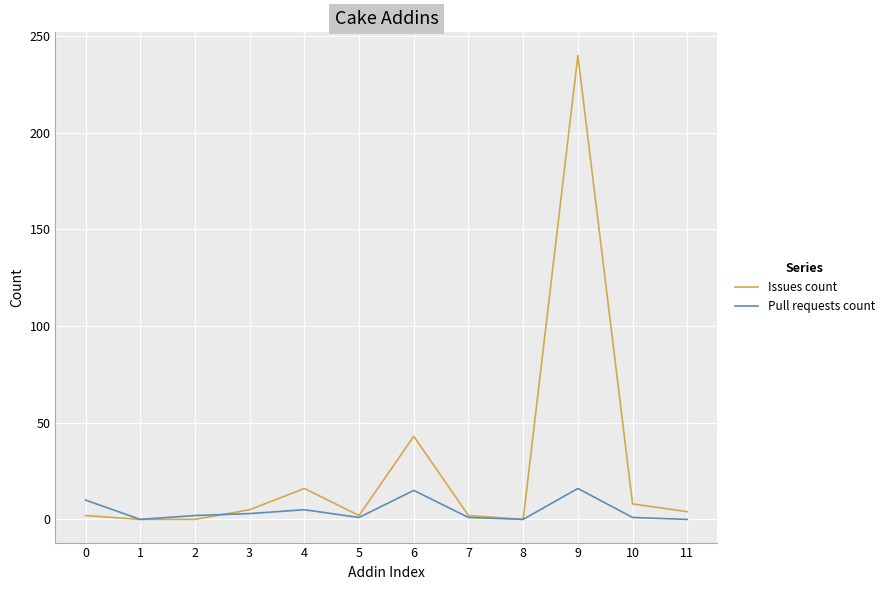

What is the difference between the maximum and minimum values in the Issues count series?

240